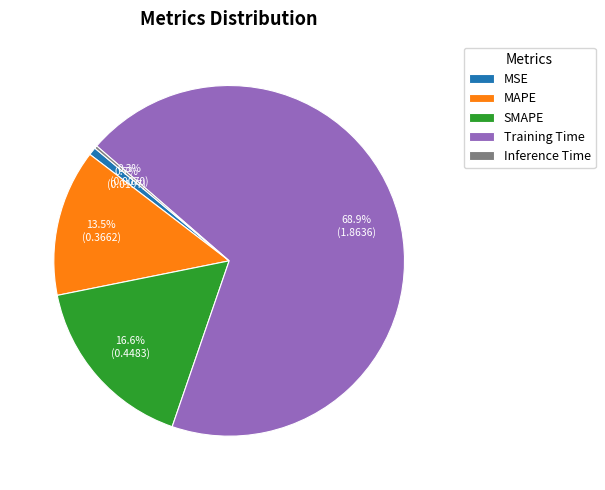

Is it true that MAPE is 1% of the pie?

False